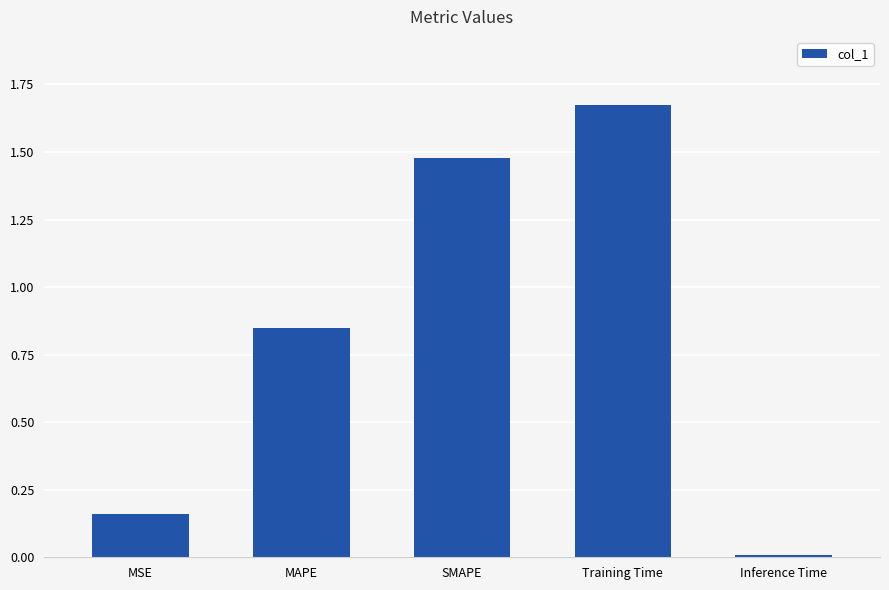

What is the sum of all values?

4.2